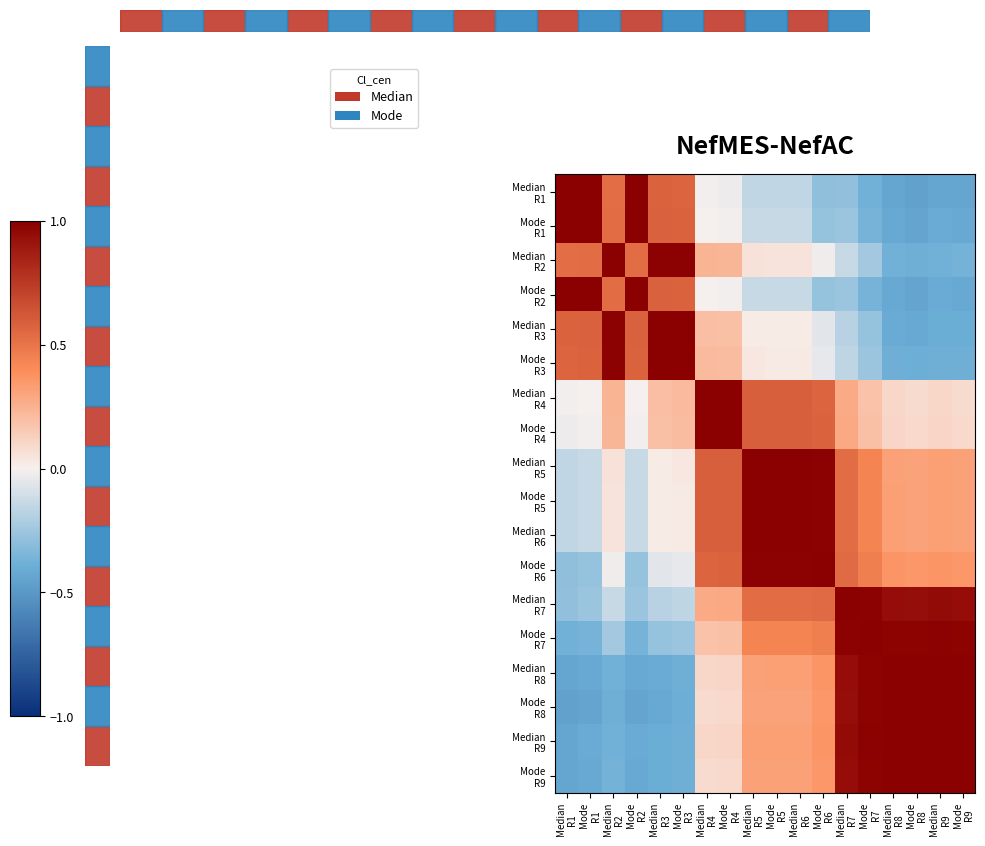

How many distinct data groups are displayed?

18